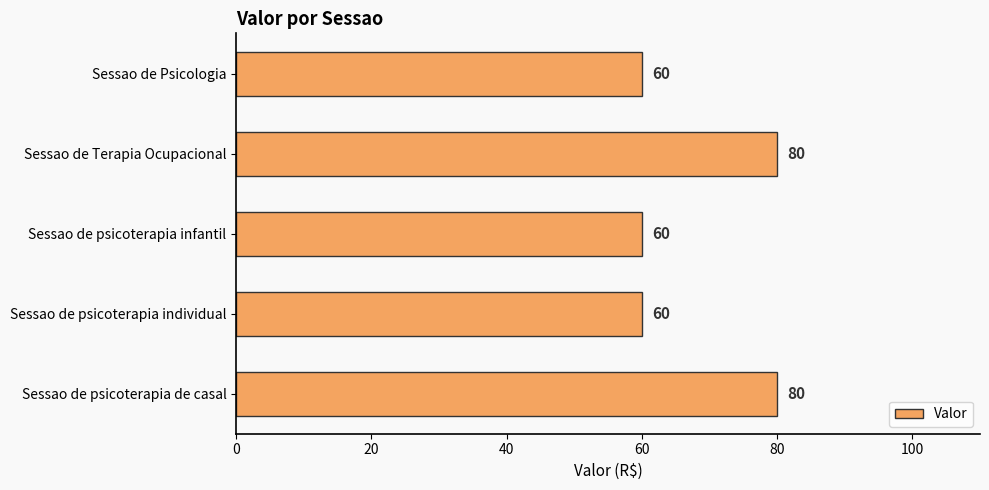

The value at Sessao de psicoterapia infantil is 60. True or false?

True